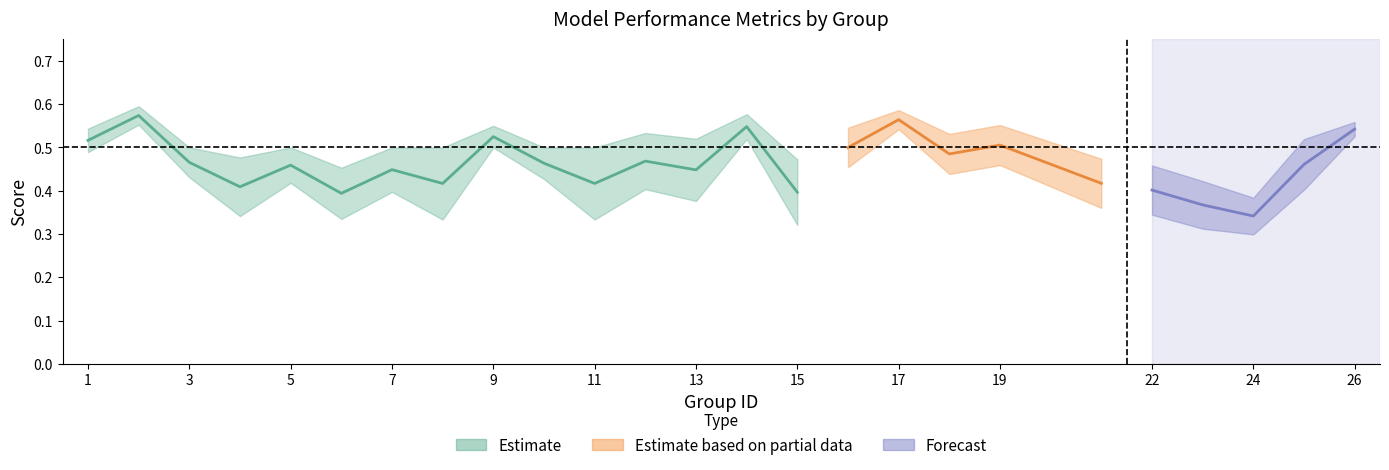

At which category is the sum across all series the highest?

2